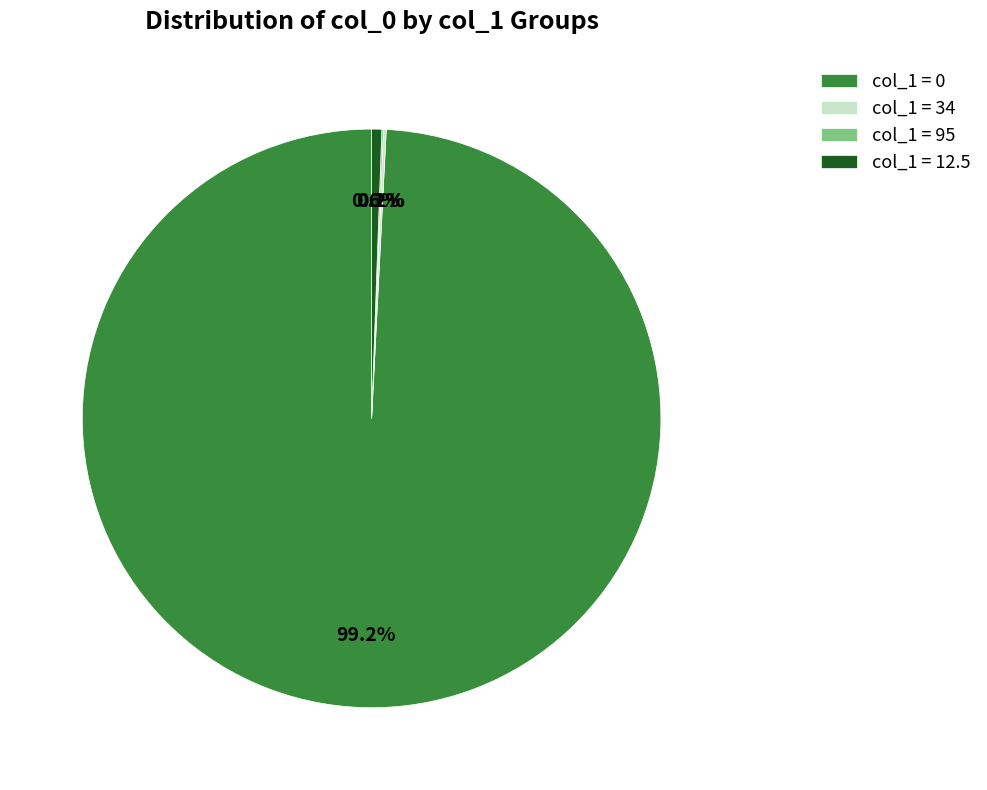

What percentage is NOT represented by col_1 = 12.5?

99.4%